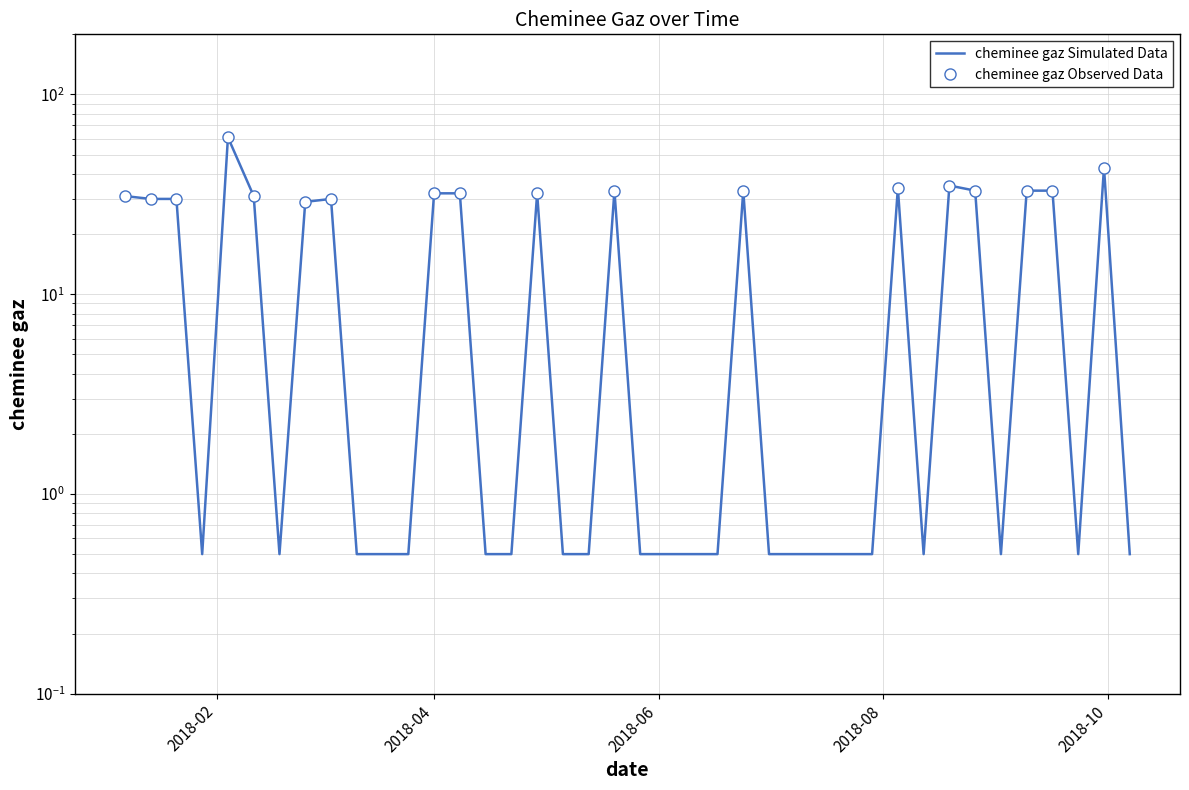

Reading right to left, list all the values displayed in this chart.

0.5	43.0	0.5	33.0	33.0	0.5	33.0	35.0	0.5	34.0	0.5	0.5	0.5	0.5	0.5	33.0	0.5	0.5	0.5	0.5	33.0	0.5	0.5	32.0	0.5	0.5	32.0	32.0	0.5	0.5	0.5	30.0	29.0	0.5	31.0	61.0	0.5	30.0	30.0	31.0